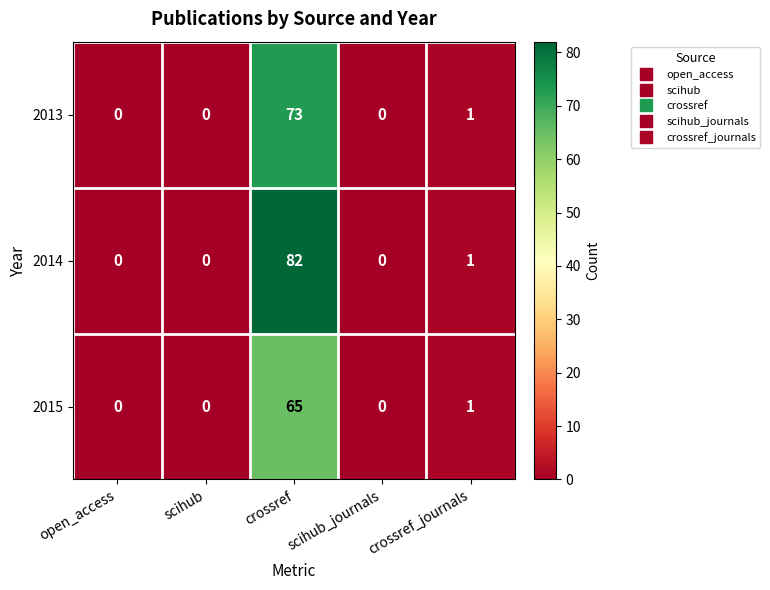

At which category does the chart reach its peak across all series?

crossref